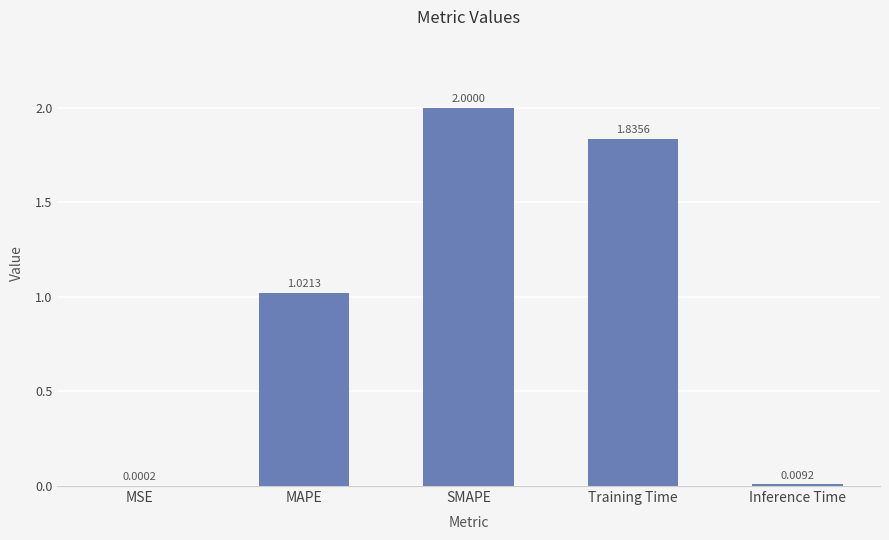

How many values exceed 1?

3